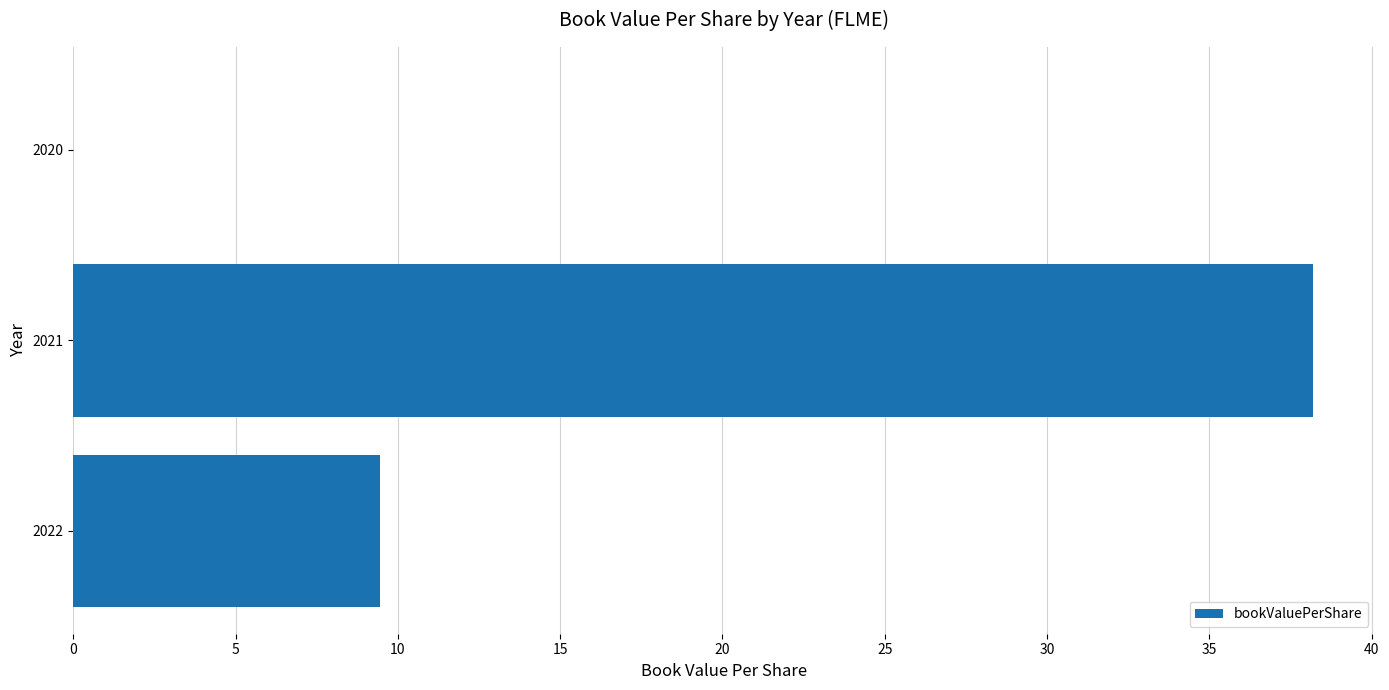

Which has a higher value, 2022 or 2020?

2022